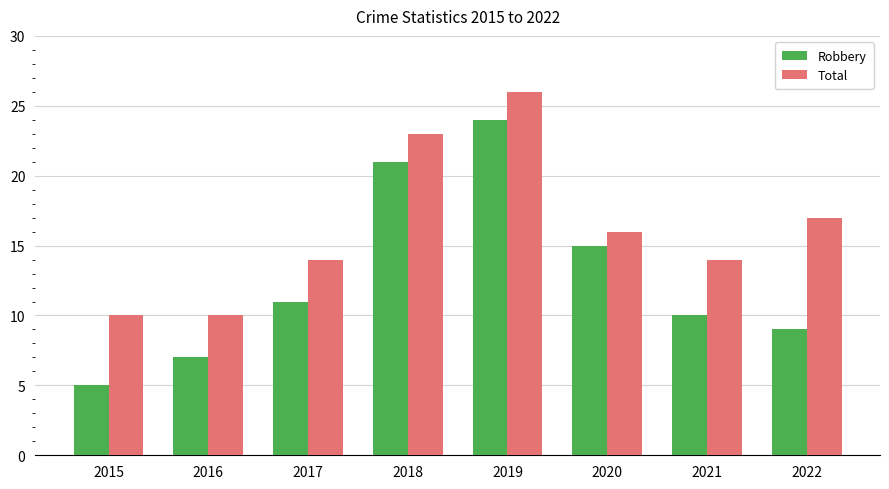

What is the sum of the Robbery values at 2021 and 2022?

19